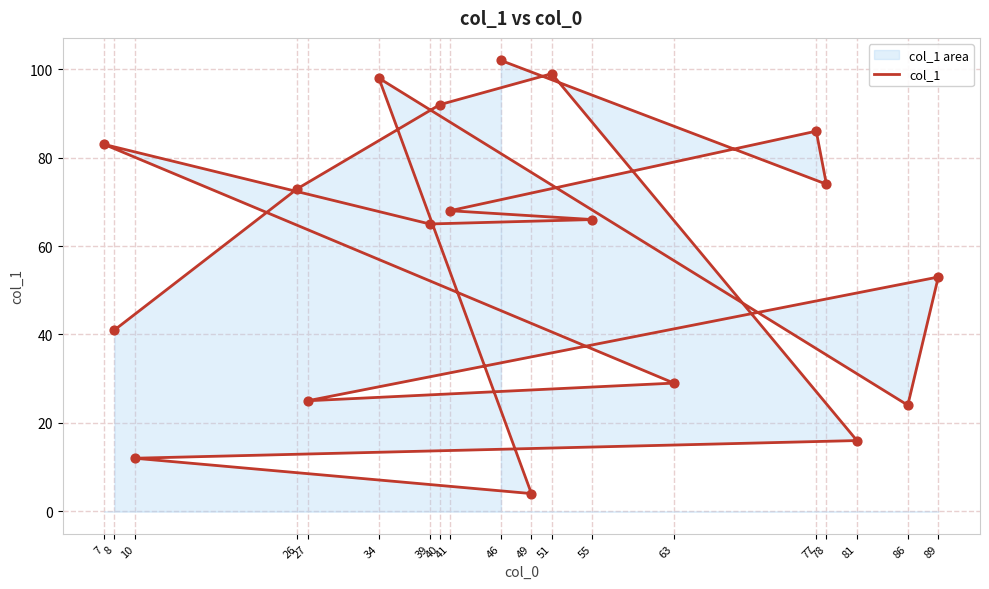

What is the change in value from 39 to 49?

-61